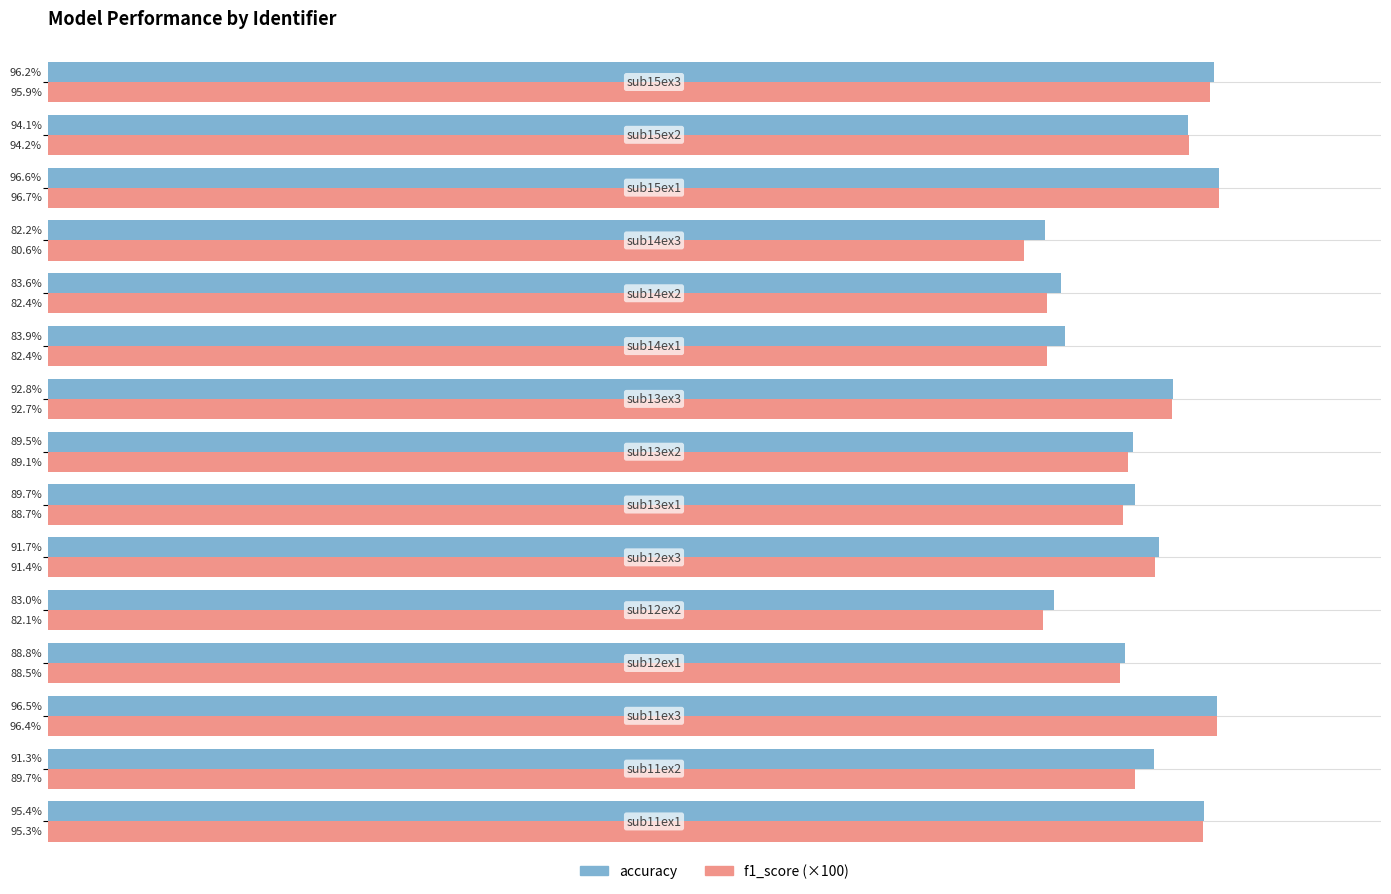

Rank the series by their maximum value, from highest to lowest.

f1_score (×100), accuracy